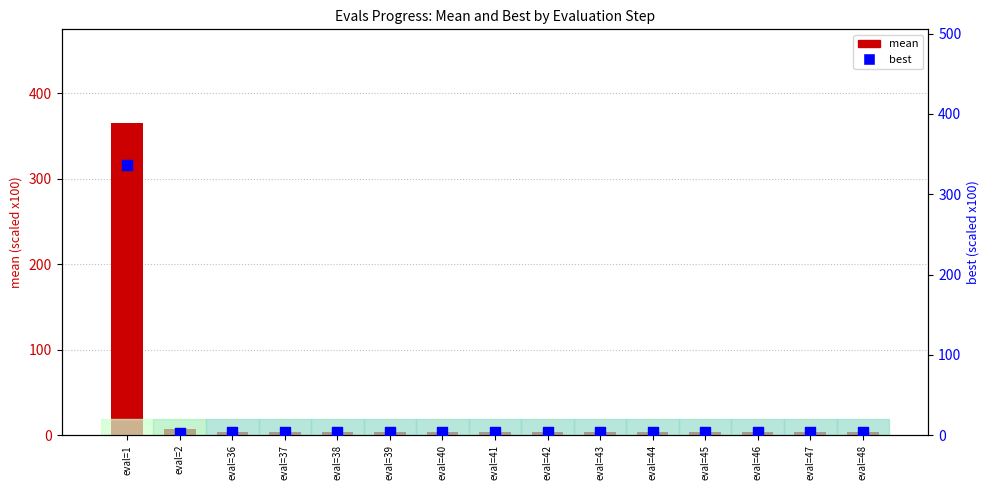

What is the total value across all series at eval=41?

7.4